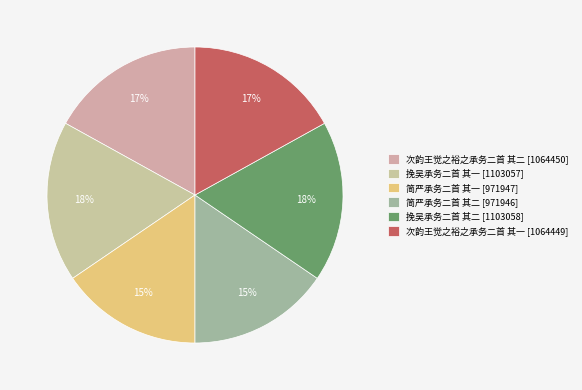

Approximately how many times larger is the value at 次韵王觉之裕之承务二首 其二 compared to 挽吴承务二首 其二?

1.0